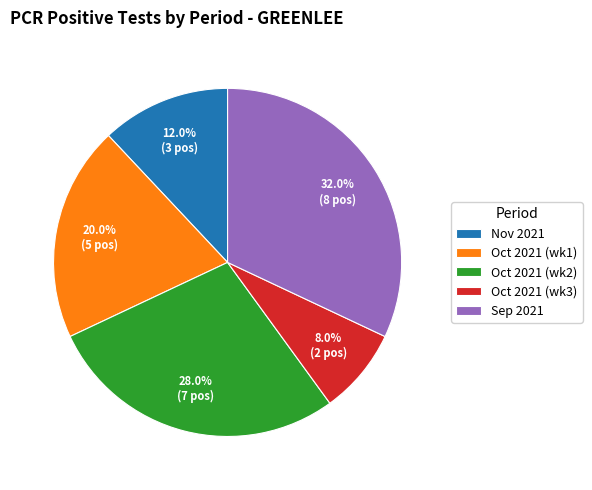

What is the ratio of the value at Sep 2021 to the value at Oct 2021 (wk1)?

1.6